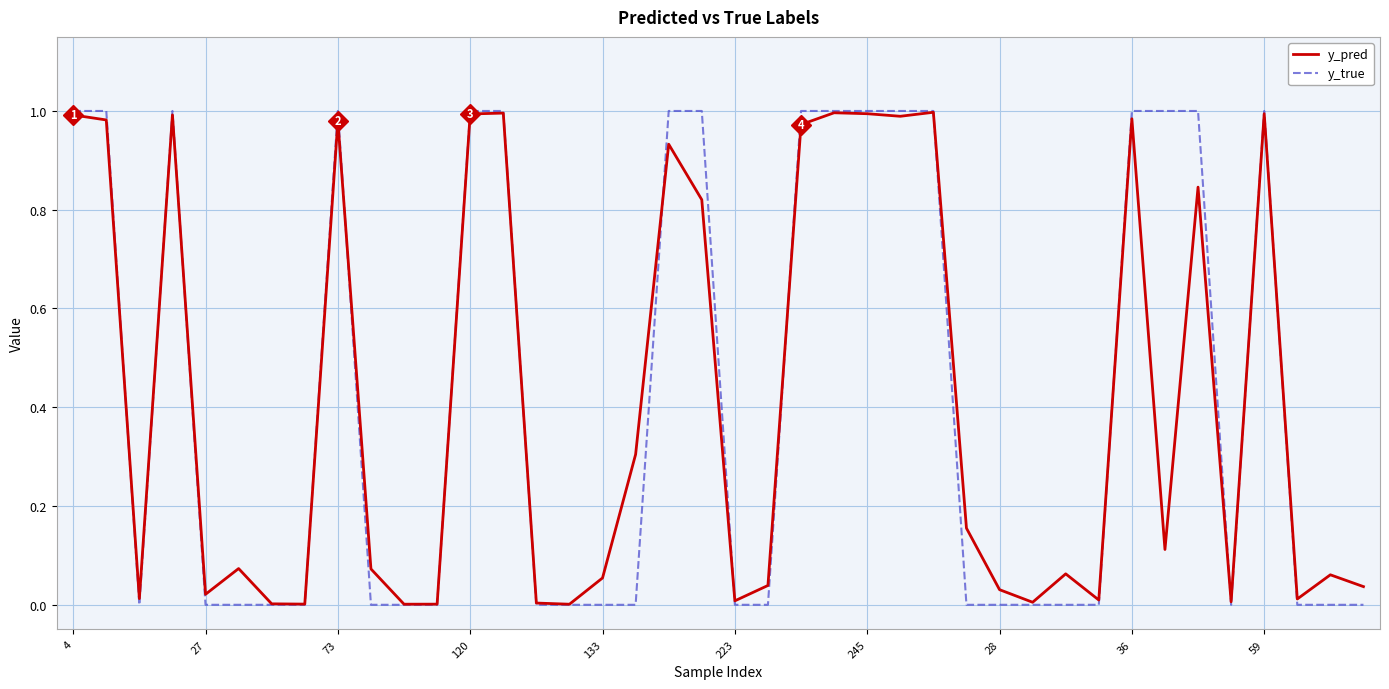

Which series has the largest range (max minus min)?

y_true